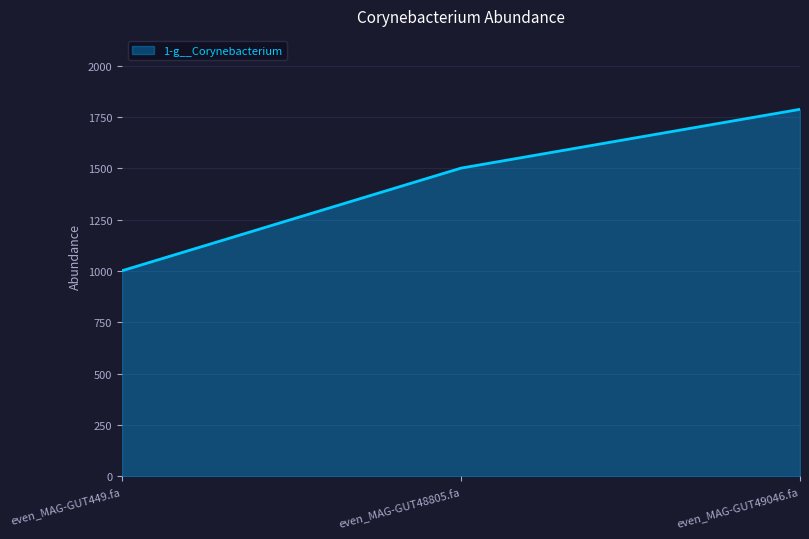

How many categories are shown in the chart?

3